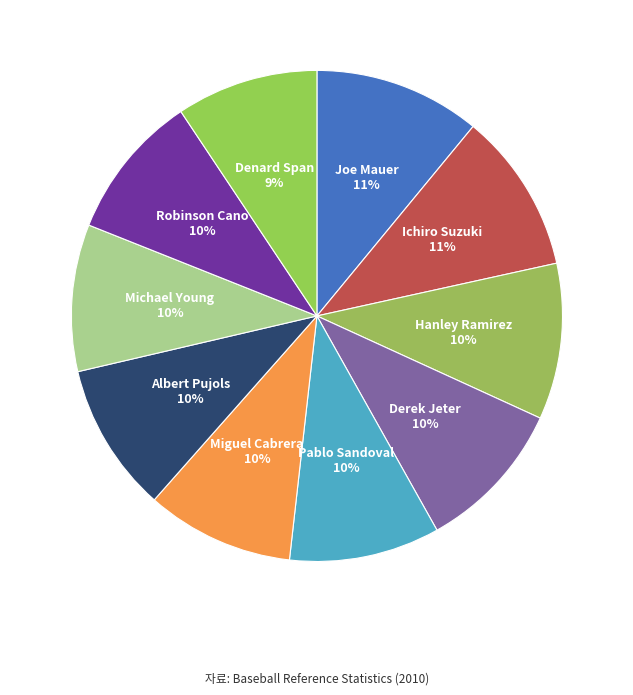

Do Albert Pujols and Denard Span together represent more than half of the pie?

No